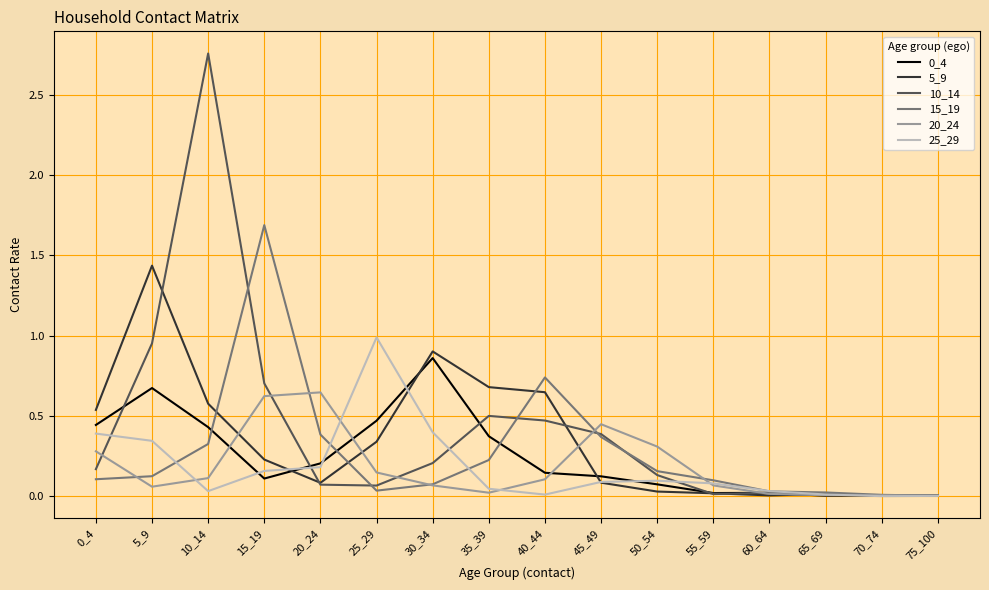

Which series has the largest range (max minus min)?

10_14